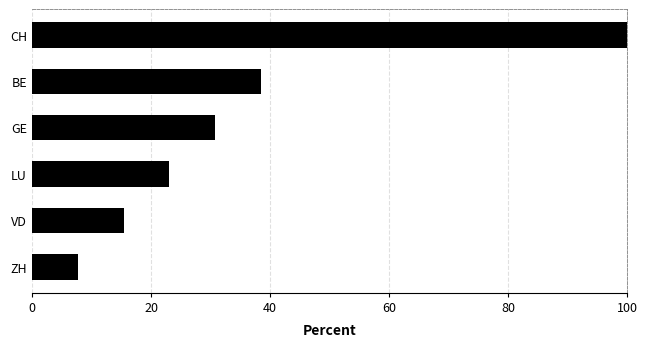

Read the value at LU.

23.1